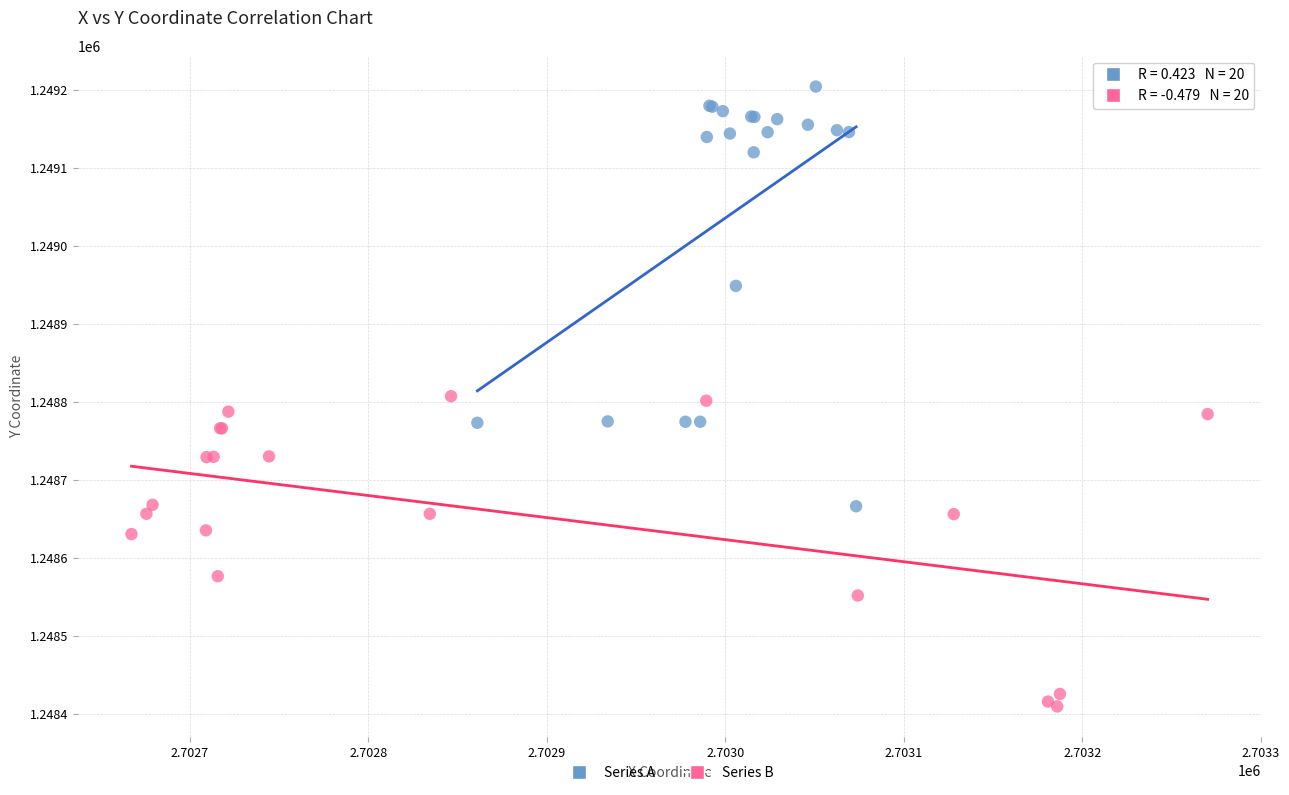

Which series reaches the maximum Y coordinate?

Series A